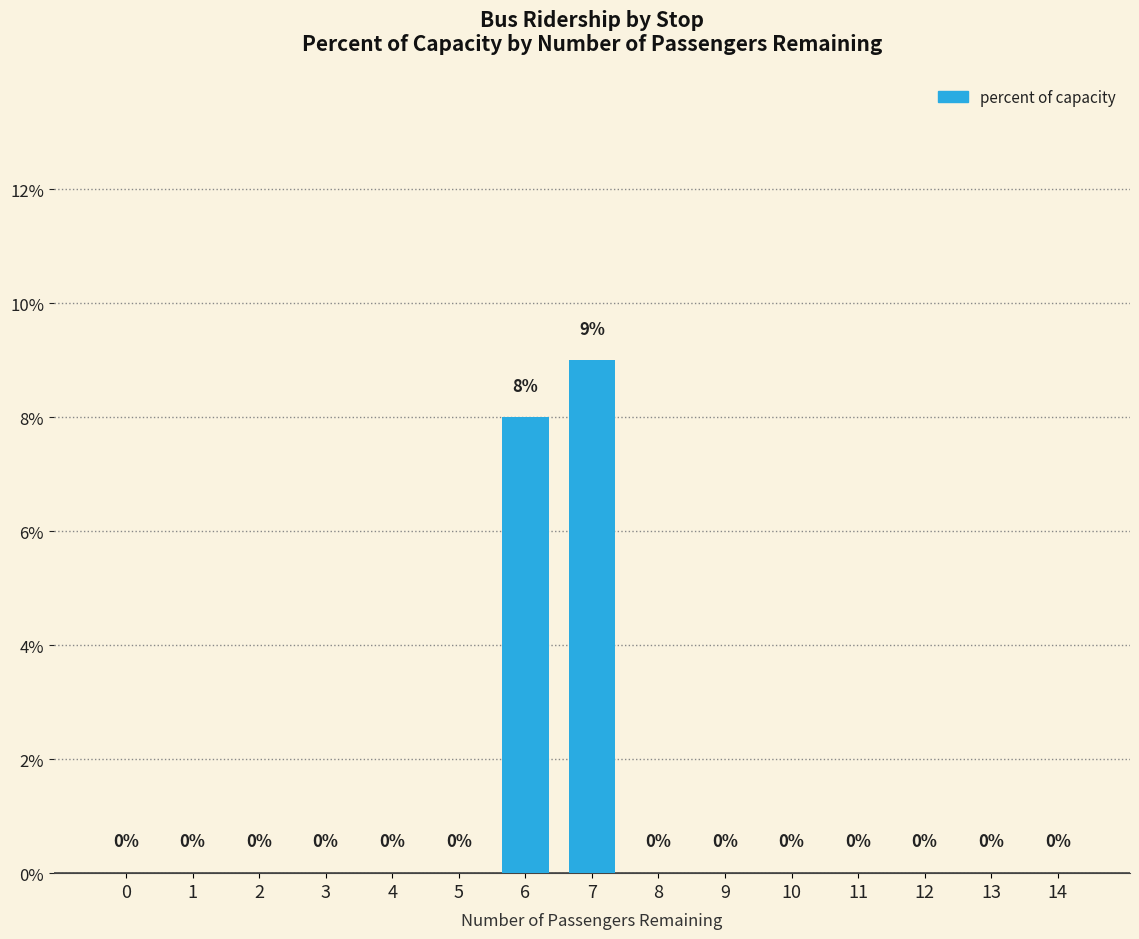

The chart shows a value of 0 at 8. True or false?

True